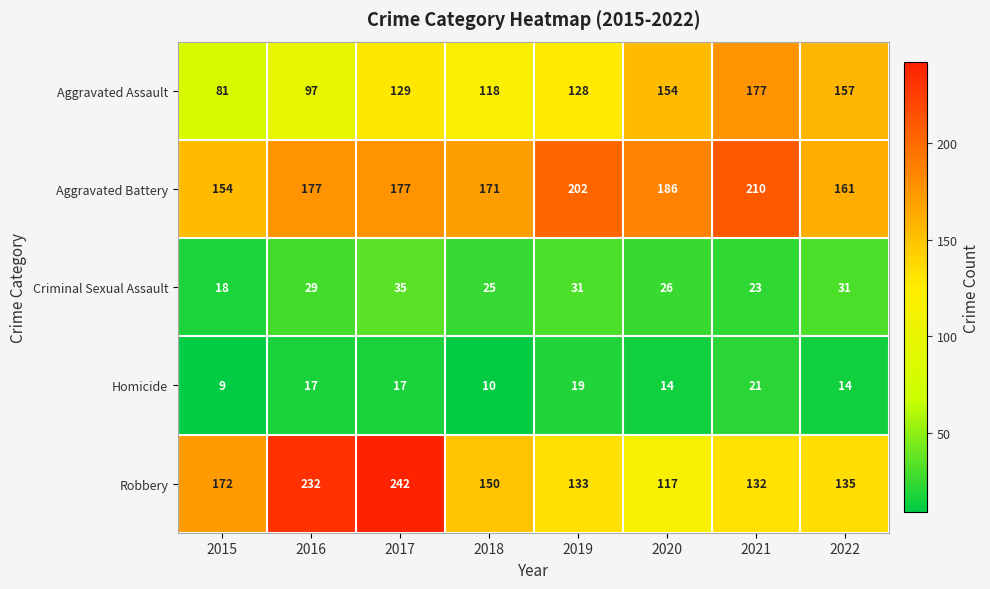

What is the average value of the Robbery series?

164